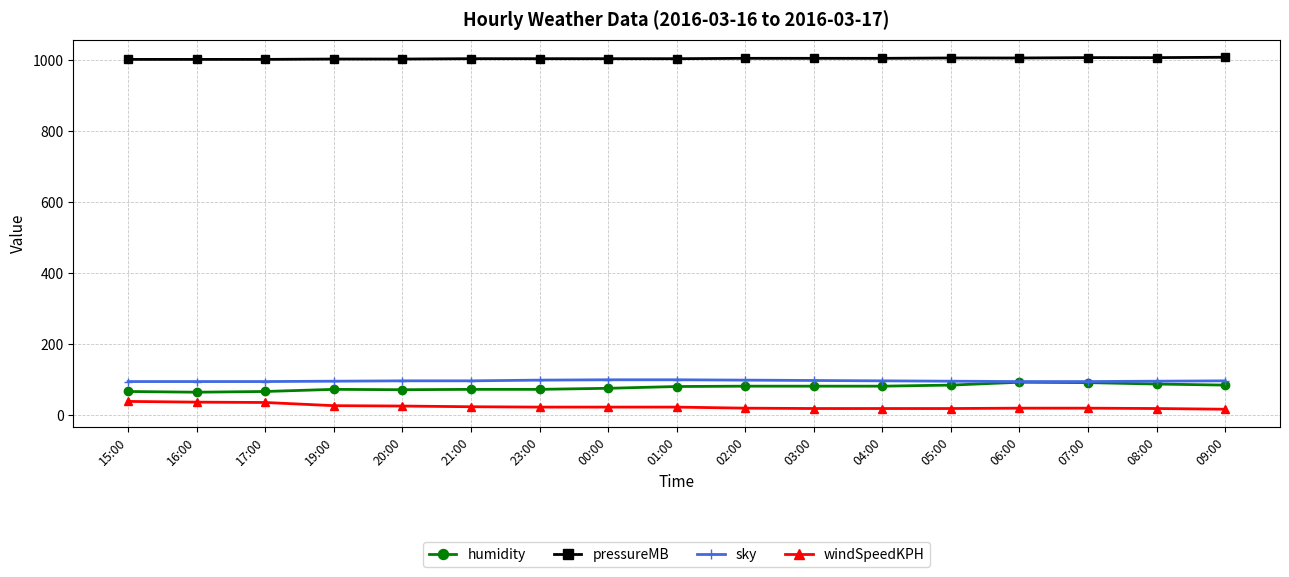

What is the total value across all series at 02:00?

1207